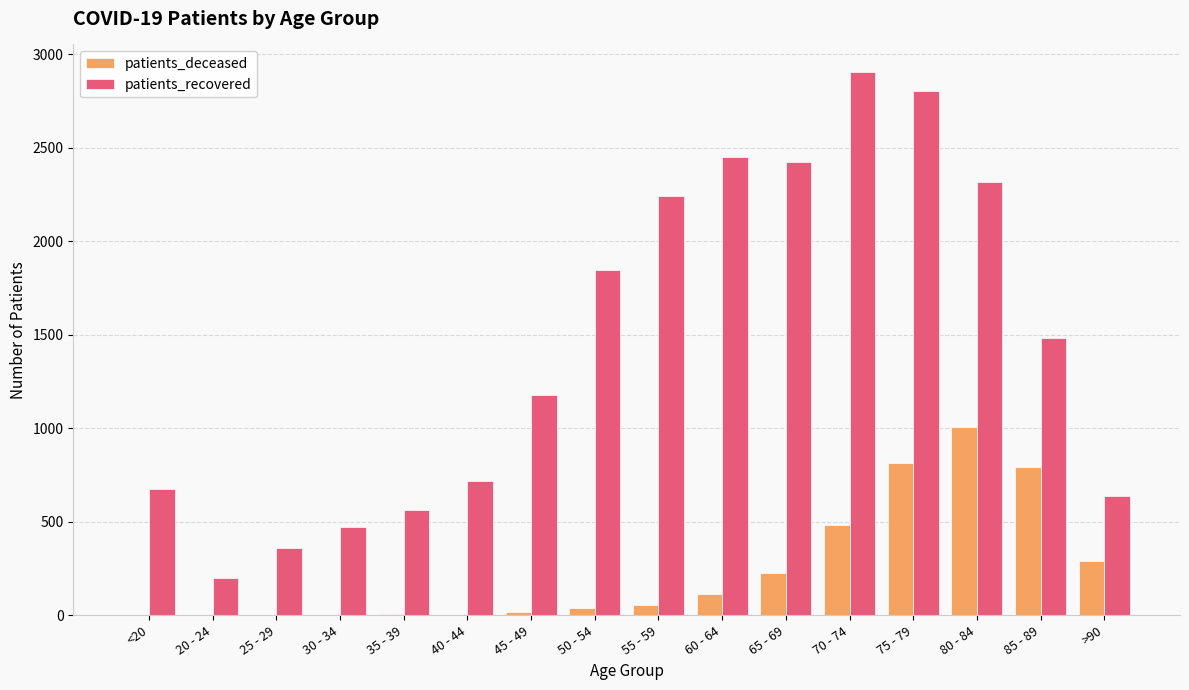

True or false: patients_deceased has a value of 228 at 65 - 69.

True